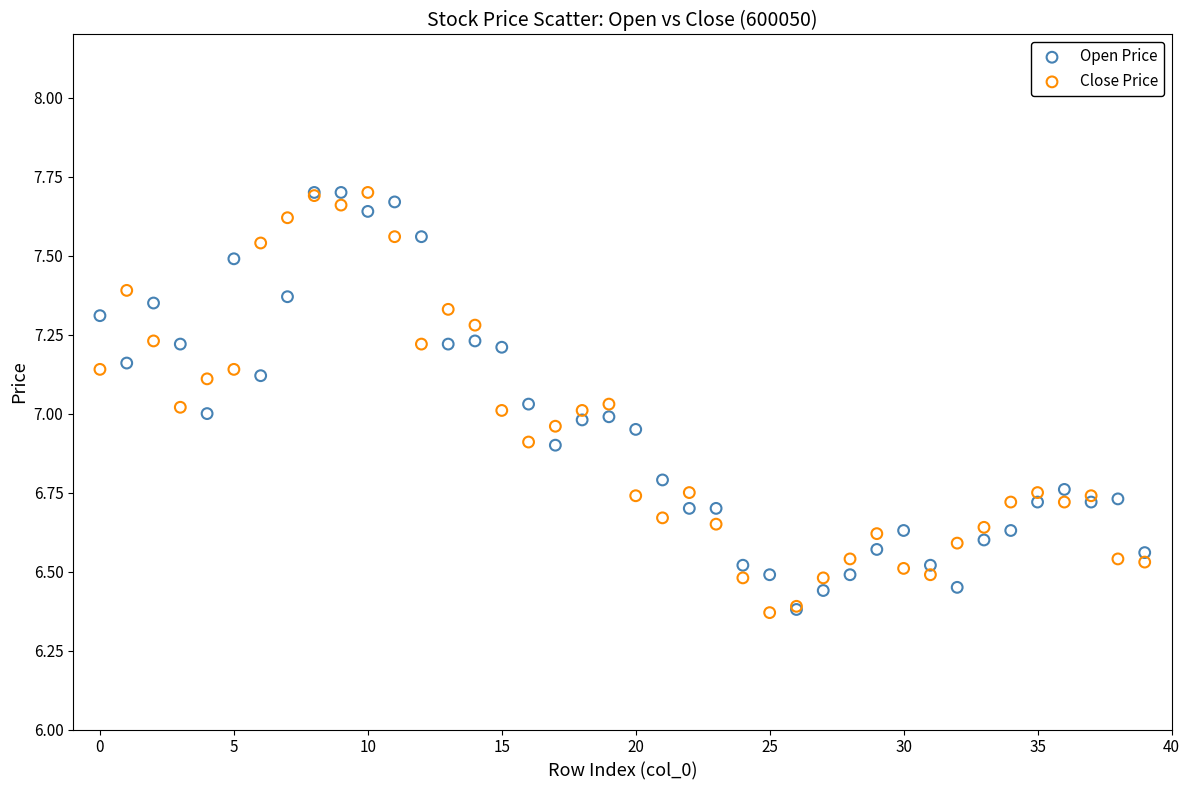

What are all the series names shown in the legend?

Open Price, Close Price